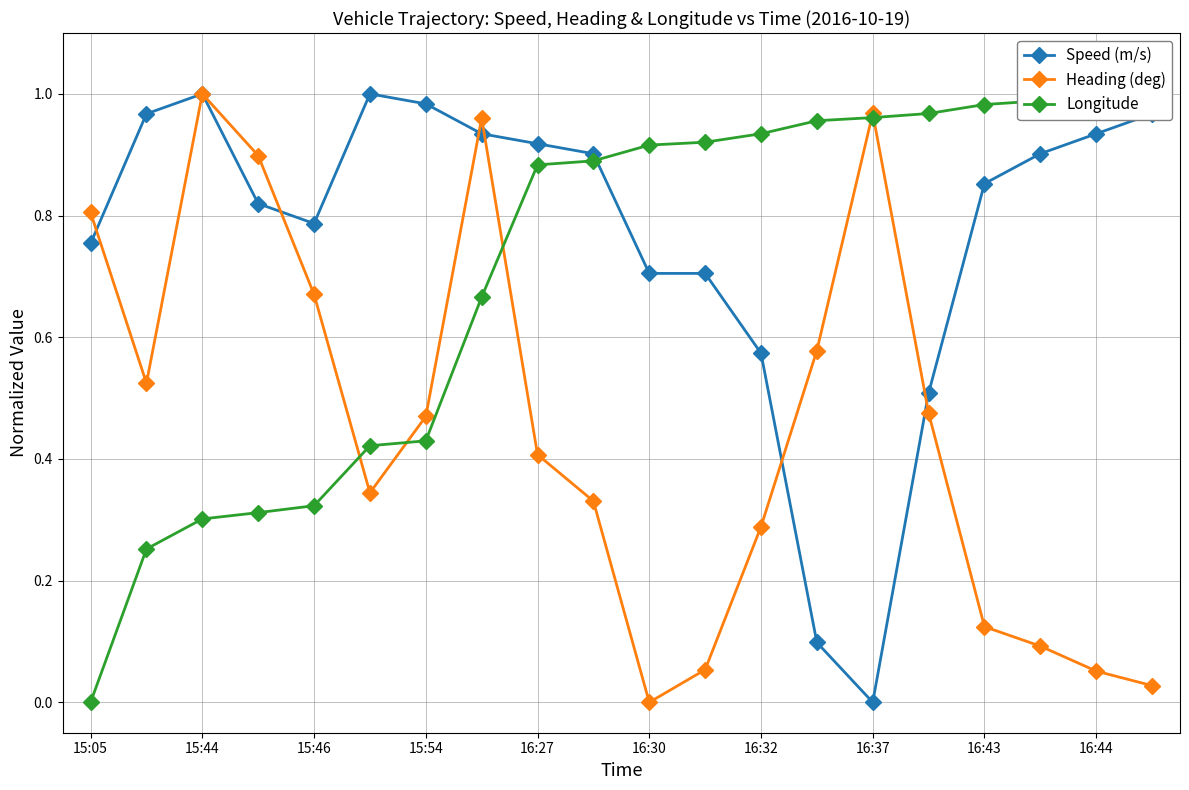

Reading left to right, what are all the values shown in this chart?

Speed (m/s): 0.8	1.0	1.0	0.8	0.8	1.0	1.0	0.9	0.9	0.9	0.7	0.7	0.6	0.1	0.0	0.5	0.9	0.9	0.9	1.0
Heading (deg): 0.8	0.5	1.0	0.9	0.7	0.3	0.5	1.0	0.4	0.3	0.0	0.1	0.3	0.6	1.0	0.5	0.1	0.1	0.1	0.0
Longitude: 0.0	0.3	0.3	0.3	0.3	0.4	0.4	0.7	0.9	0.9	0.9	0.9	0.9	1.0	1.0	1.0	1.0	1.0	1.0	1.0